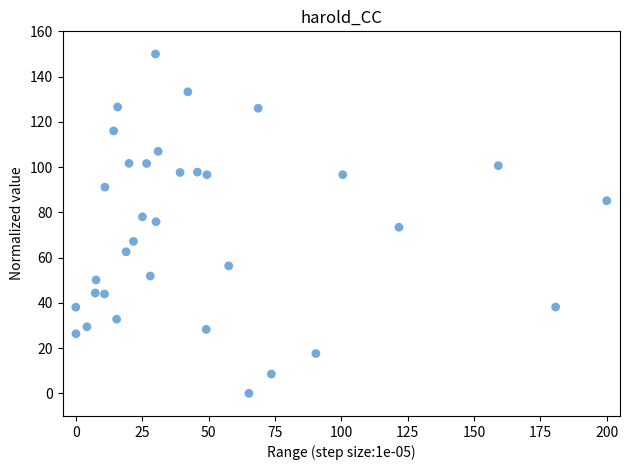

What is the range of Y values (max minus min)?

150.0